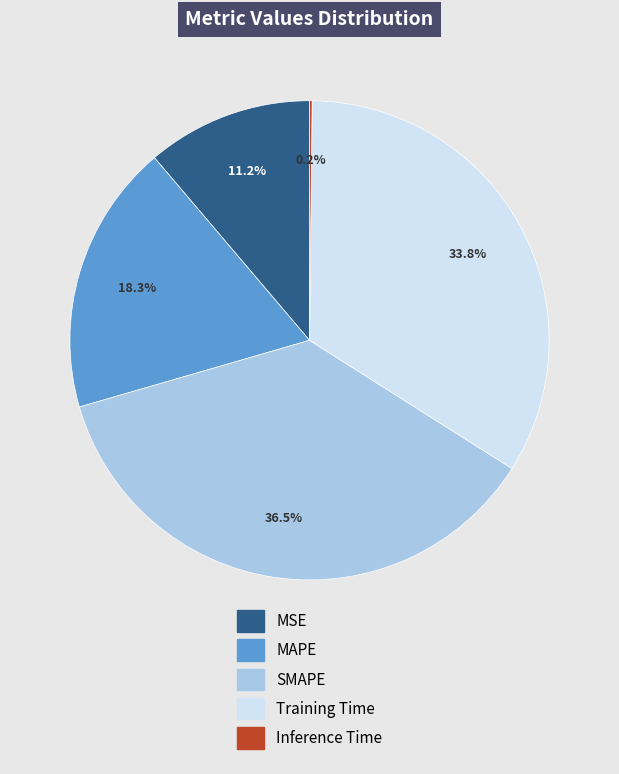

Which category has the biggest portion of the pie?

SMAPE